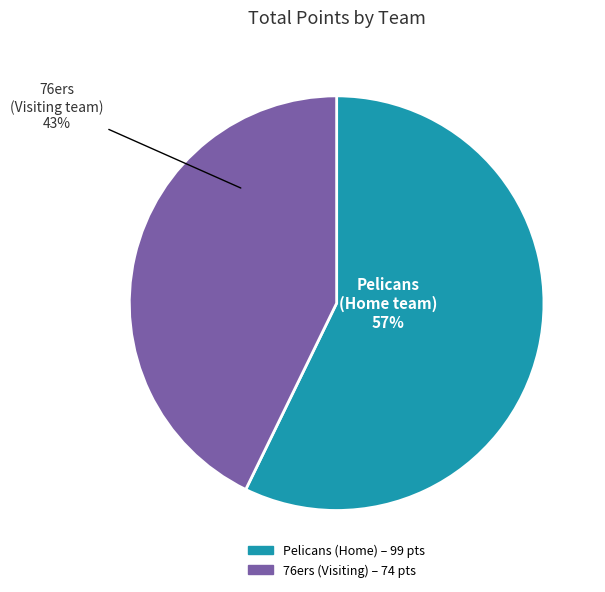

Is the sum of Pelicans (Home) and 76ers (Visiting) greater than half?

Yes